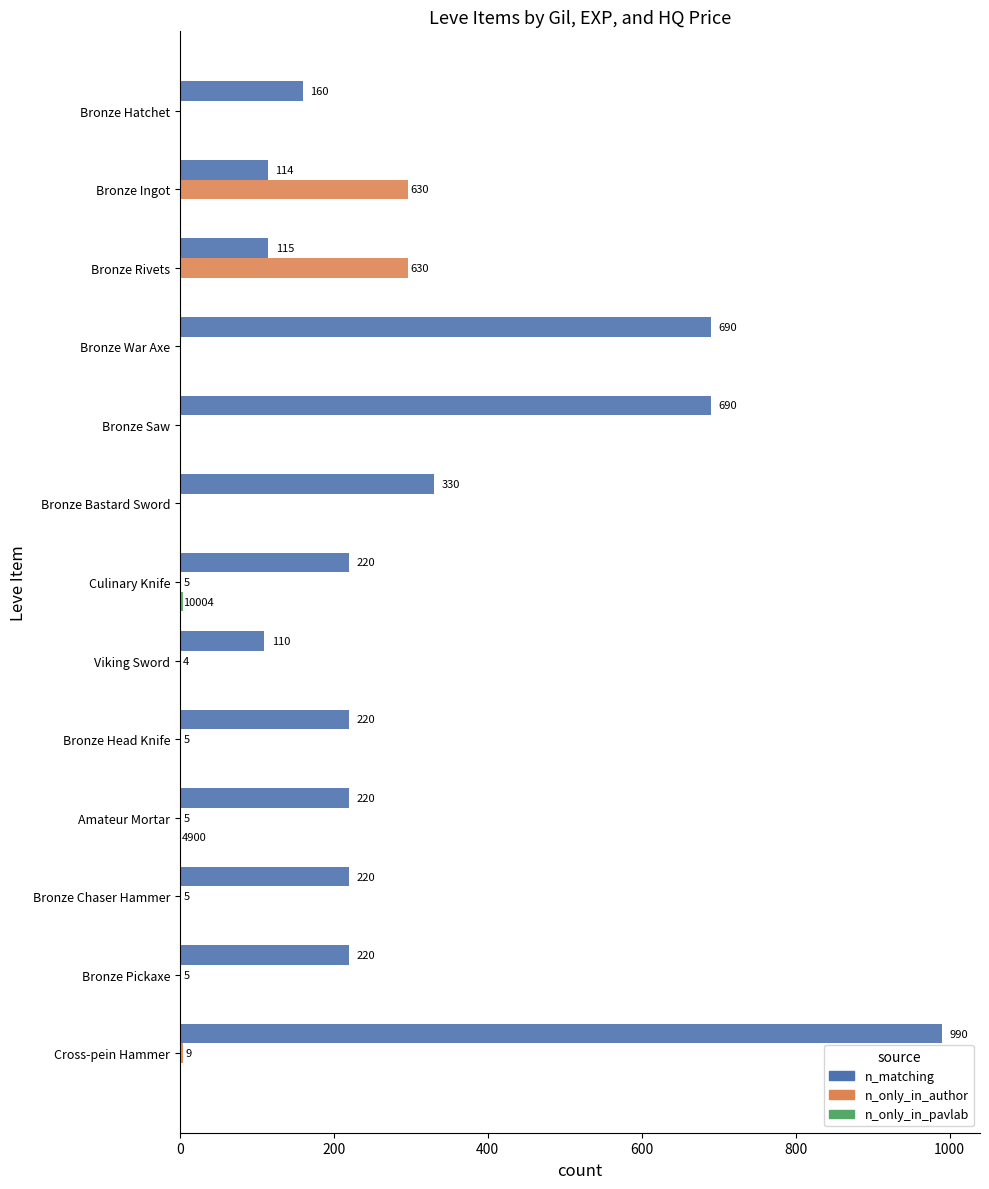

What is the highest value of the n_only_in_author series?

297